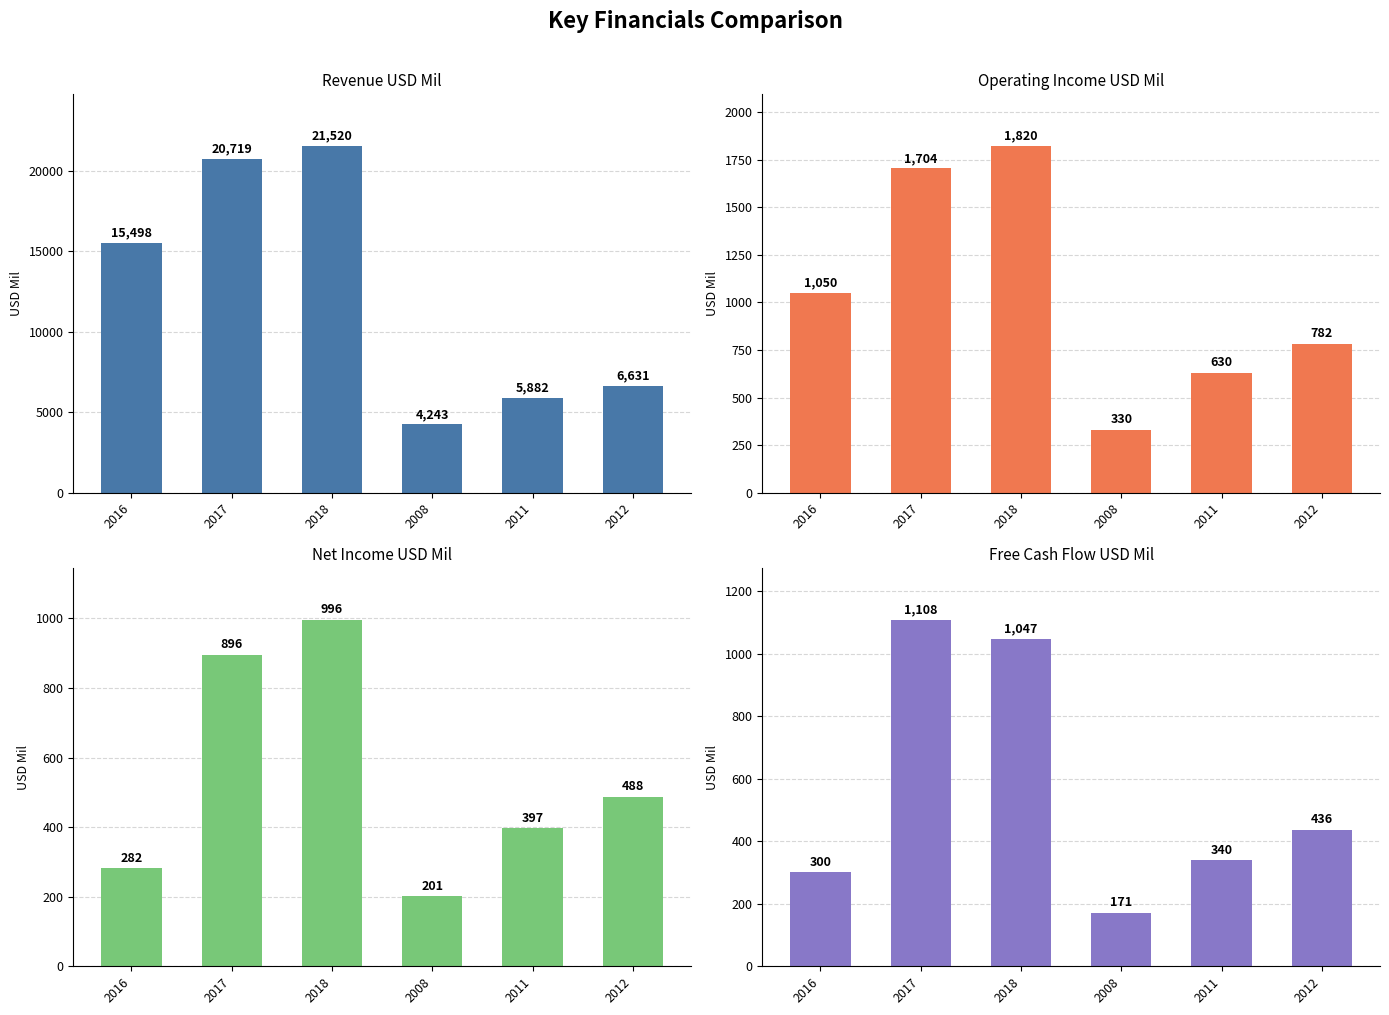

Which series has the largest total across all categories?

Revenue USD Mil